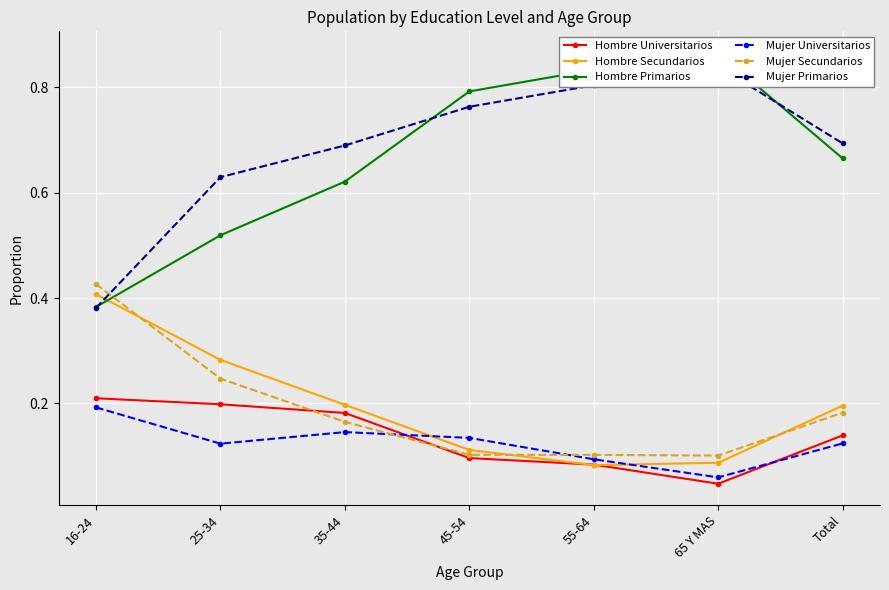

Rank the series by their maximum value, from highest to lowest.

Hombre Primarios, Mujer Primarios, Mujer Secundarios, Hombre Secundarios, Hombre Universitarios, Mujer Universitarios